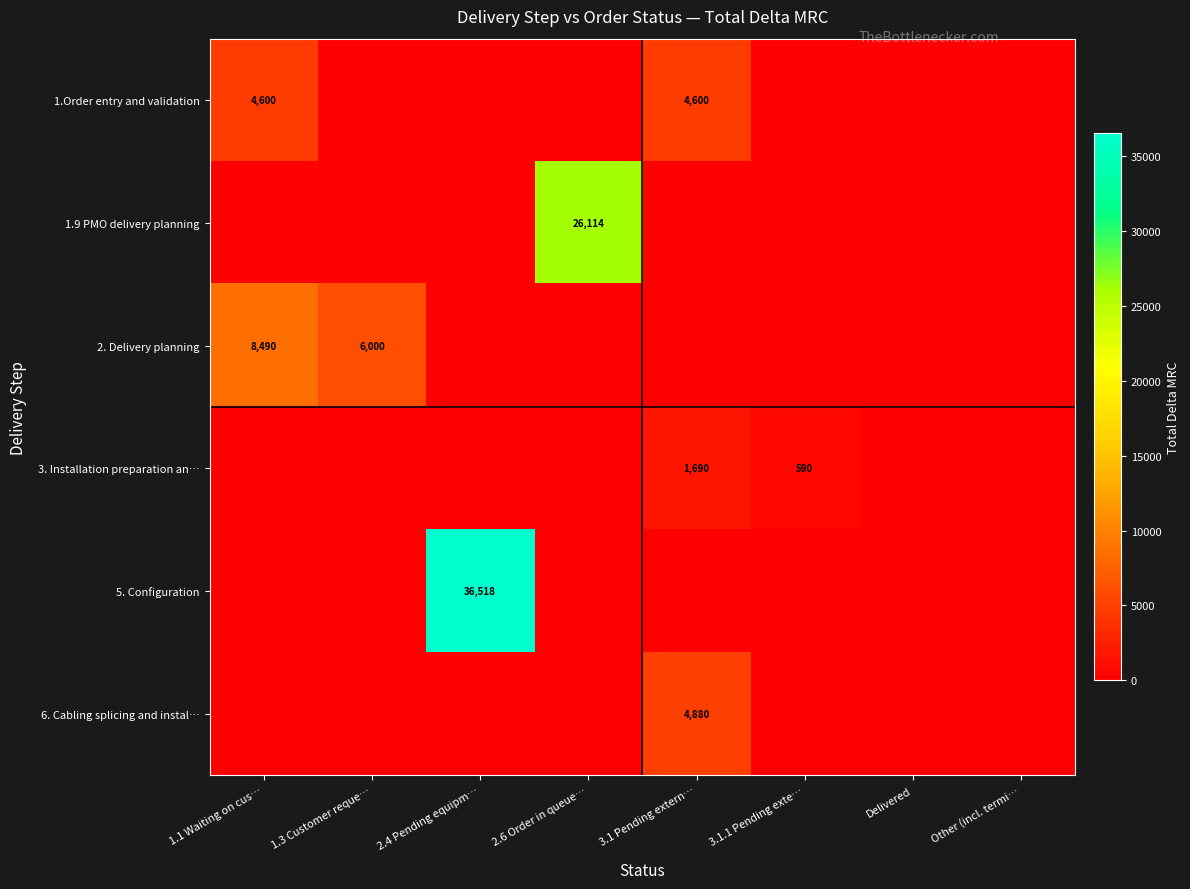

Is it true that 1.Order entry and validation equals 4600 at 3.1 Pending extern…?

True